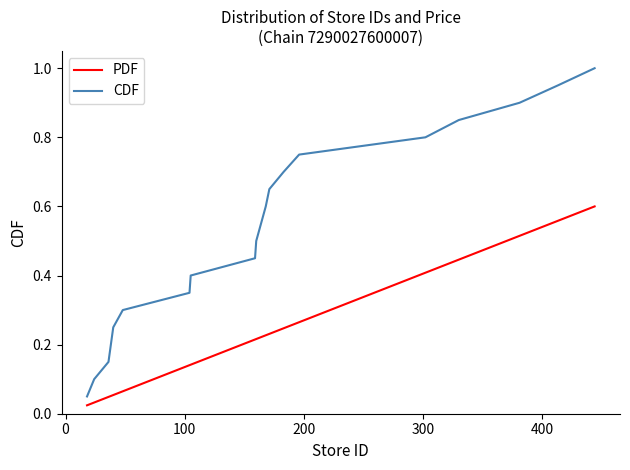

List the series in order of their peak value, highest first.

CDF, PDF